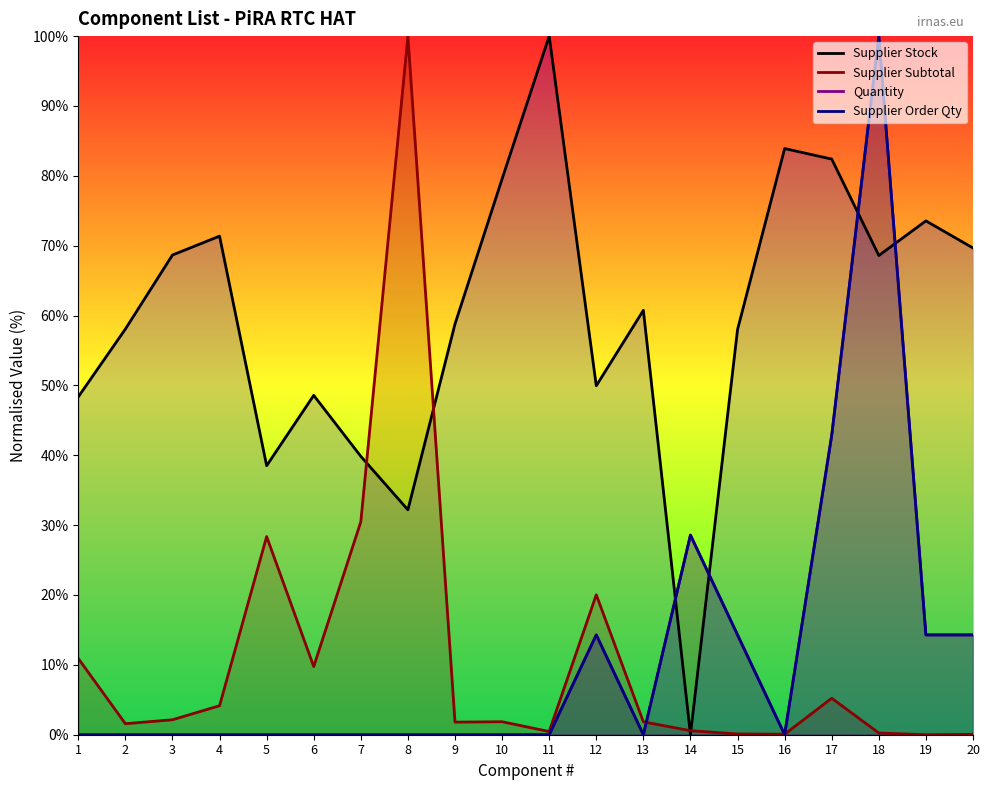

Between 15 and 16, which series saw the biggest shift?

Supplier Stock